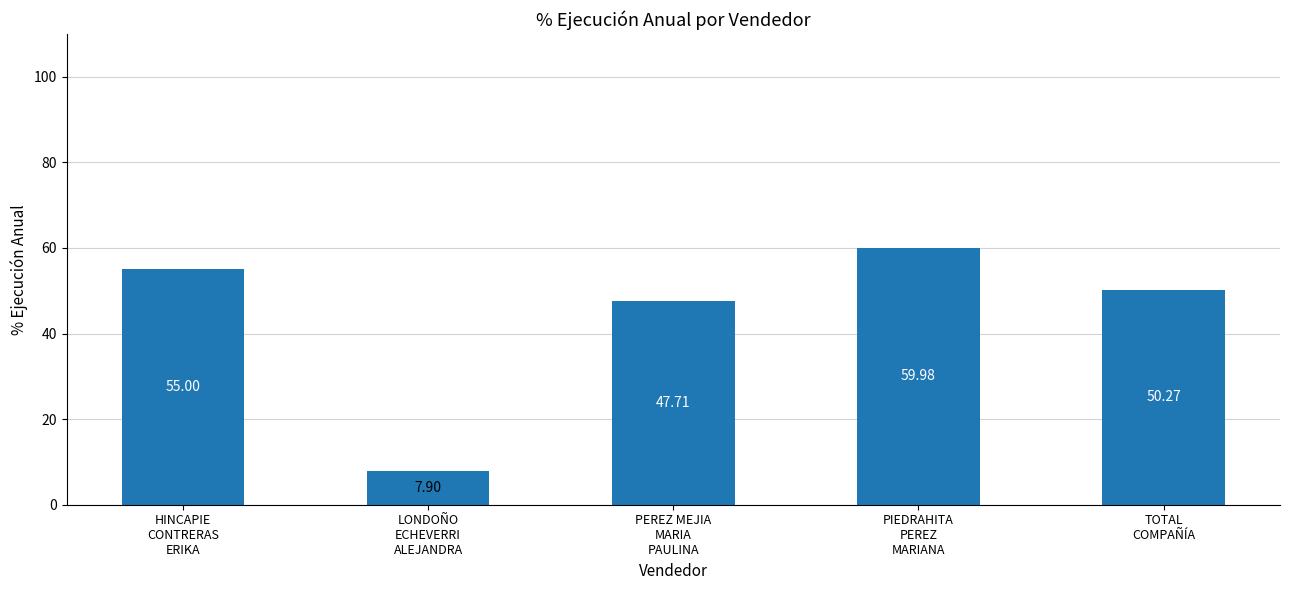

What is the change in value from HINCAPIE
CONTRERAS
ERIKA to TOTAL
COMPAÑÍA?

-4.7